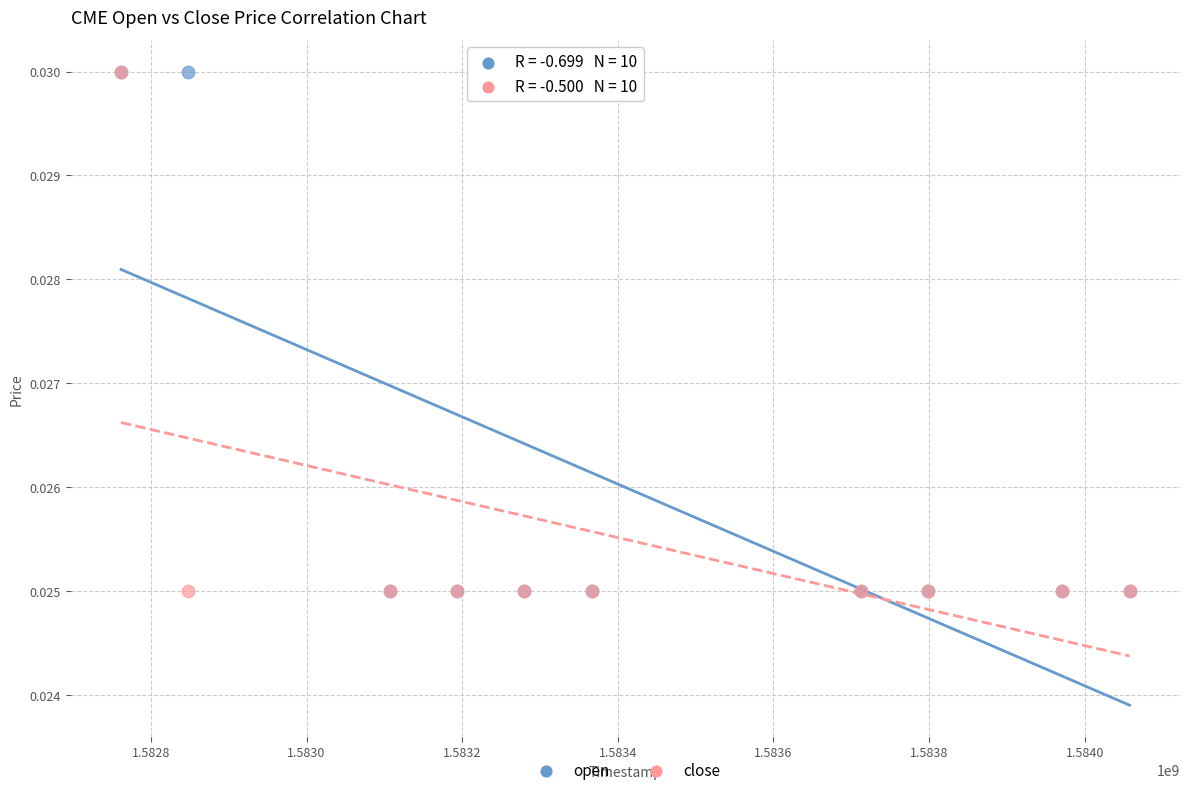

What are all the series names shown in the legend?

open, close